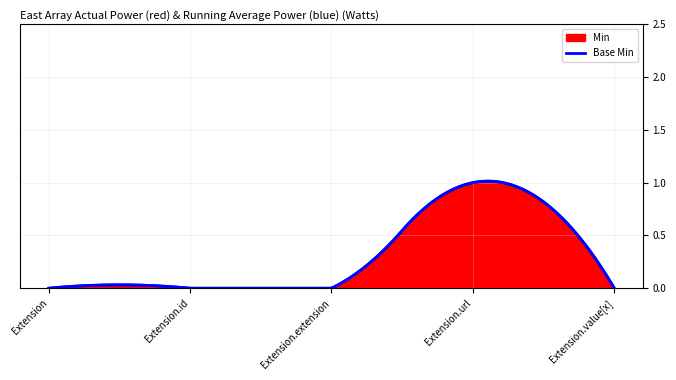

Is the value of Min at Extension.extension greater than the value of Base Min at Extension?

No